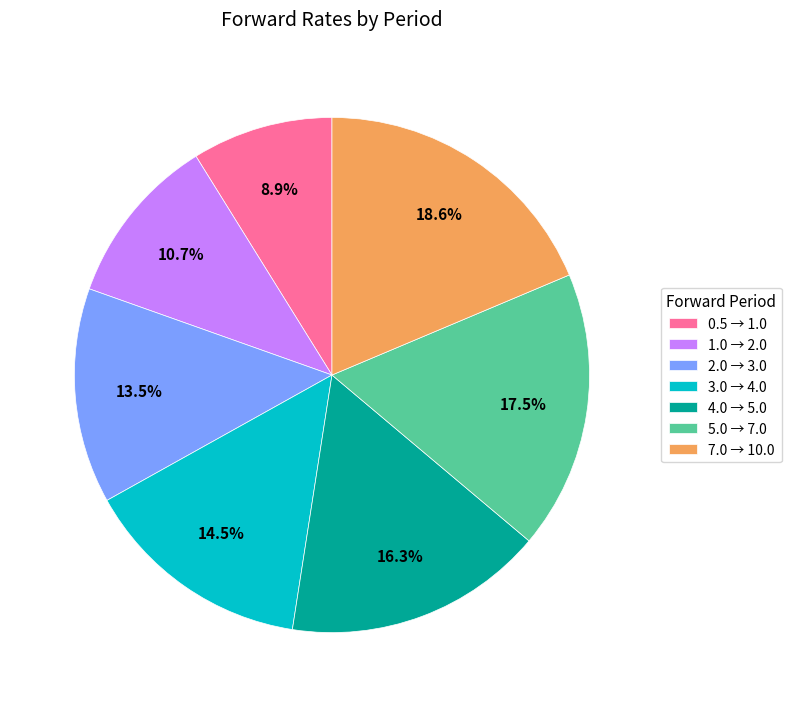

Which slice is the largest?

7.0 → 10.0